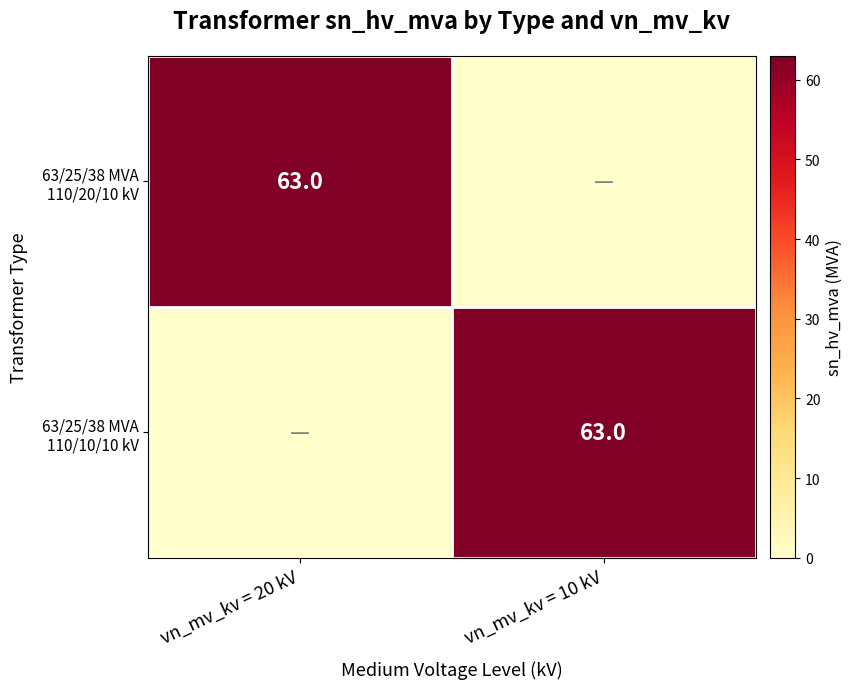

What is the difference between the maximum and minimum values in the 63/25/38 MVA 110/20/10 kV series?

63